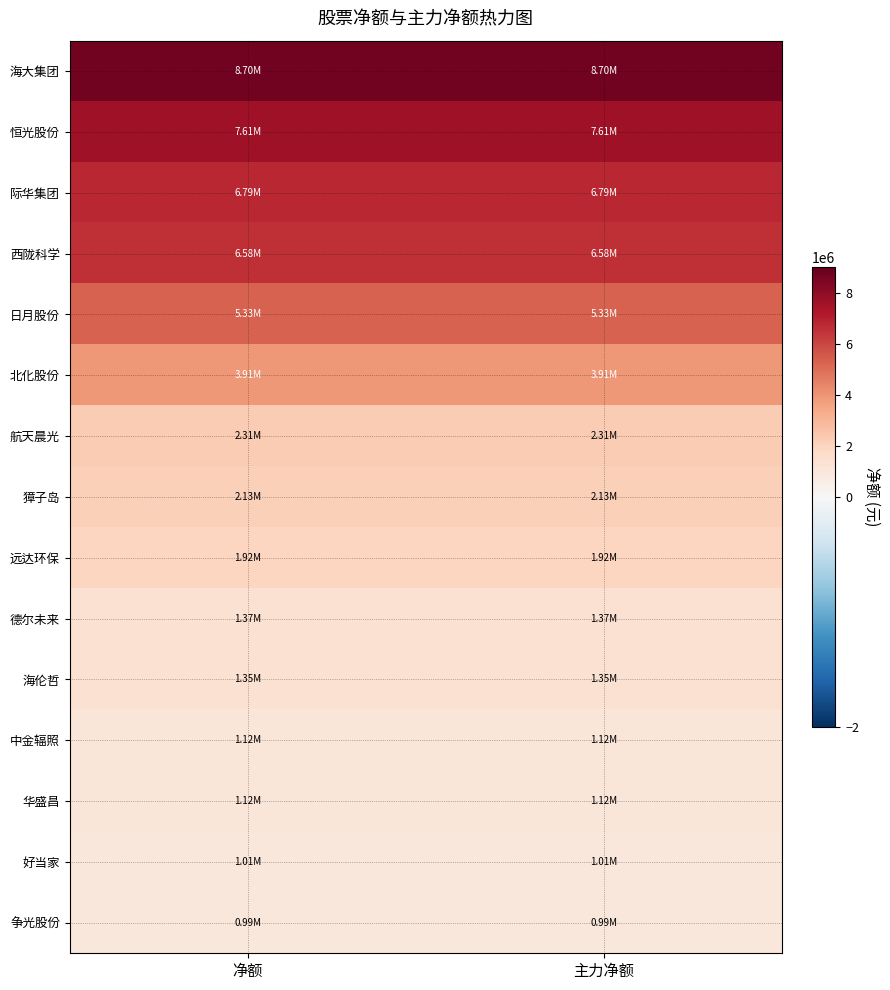

How many series are shown in this chart?

15